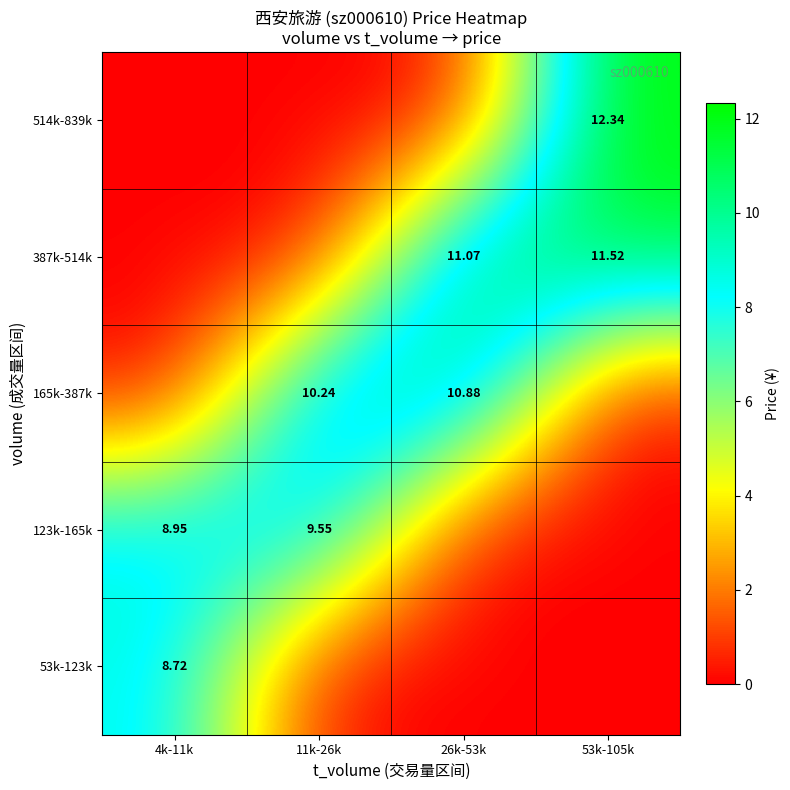

Between 4k-11k and 26k-53k, which is larger?

4k-11k